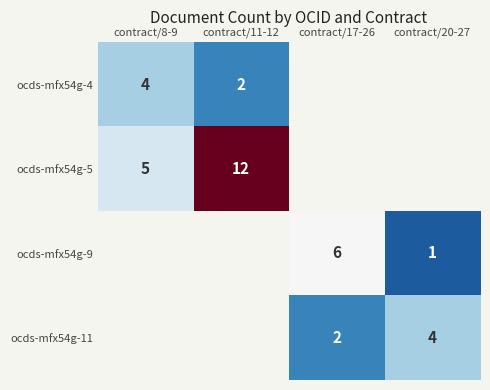

True or false: ocds-mfx54g-11 has a value of 1 at contract/17-26.

False